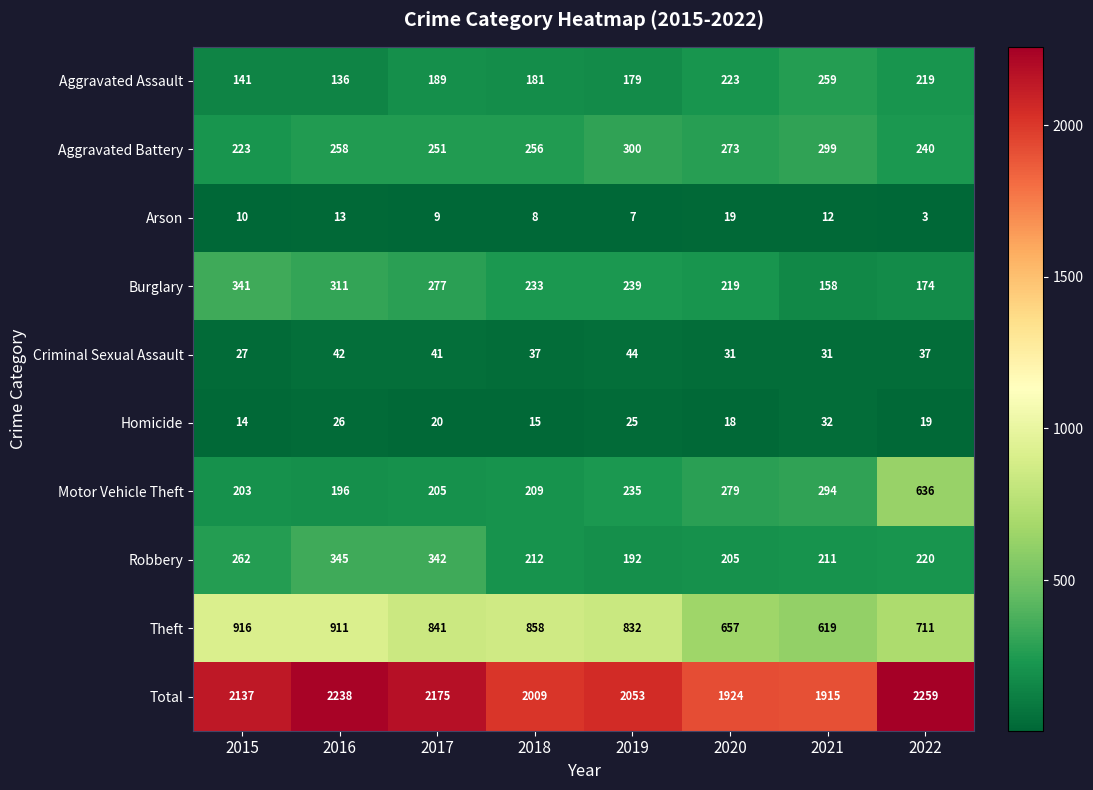

At which label is Robbery closest to 268?

2015